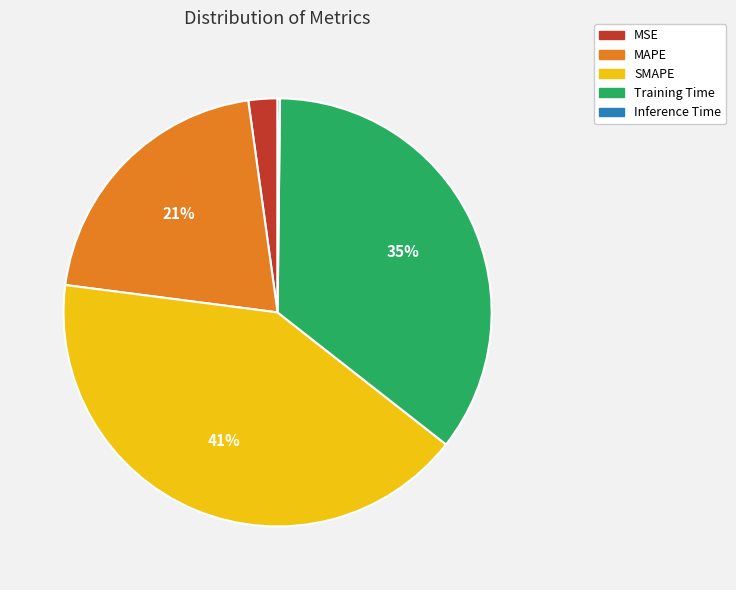

Combined, do MSE and Training Time account for over 50%?

No